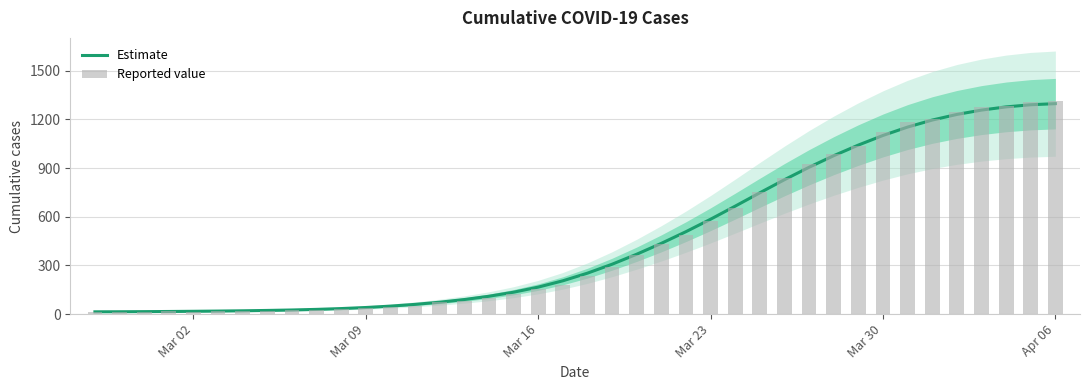

Reading left to right, what are all the values shown in this chart?

Estimate: 14.2	14.6	15.3	16.3	17.4	18.8	20.6	22.7	25.5	29.3	34.3	40.8	49.3	60.1	73.5	89.9	110.1	135.2	166.4	205.3	252.4	307.4	369.1	436.1	508.1	584.8	665.5	747.7	828.4	905.0	976.3	1041.8	1101.0	1152.7	1195.9	1230.5	1257.3	1277.0	1290.2	1296.9
Reported value: 13.0	14.0	15.0	17.0	16.0	18.0	21.0	21.0	24.0	26.0	32.0	37.0	45.0	52.0	72.0	82.0	101.0	123.0	153.0	182.0	233.0	293.0	364.0	435.0	487.0	576.0	655.0	755.0	841.0	924.0	988.0	1037.0	1121.0	1186.0	1203.0	1248.0	1276.0	1281.0	1305.0	1312.0